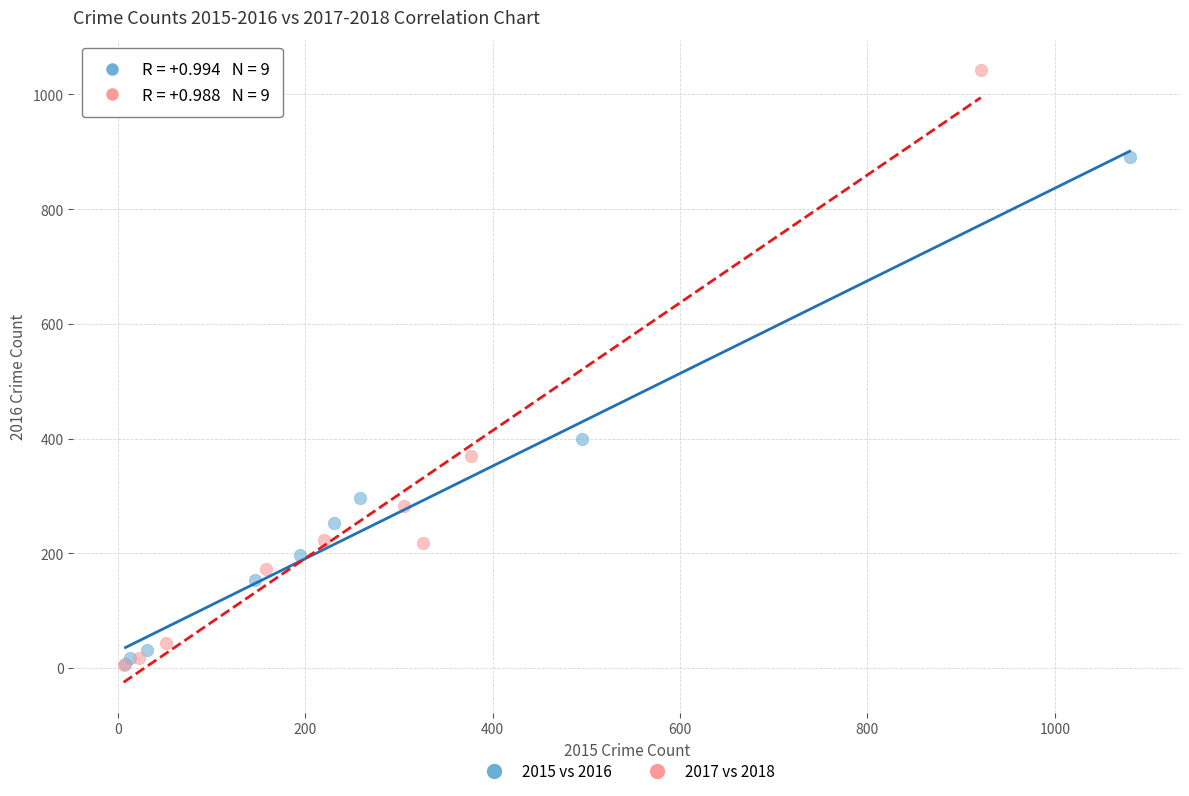

Which series contains the highest Y value?

2017 vs 2018